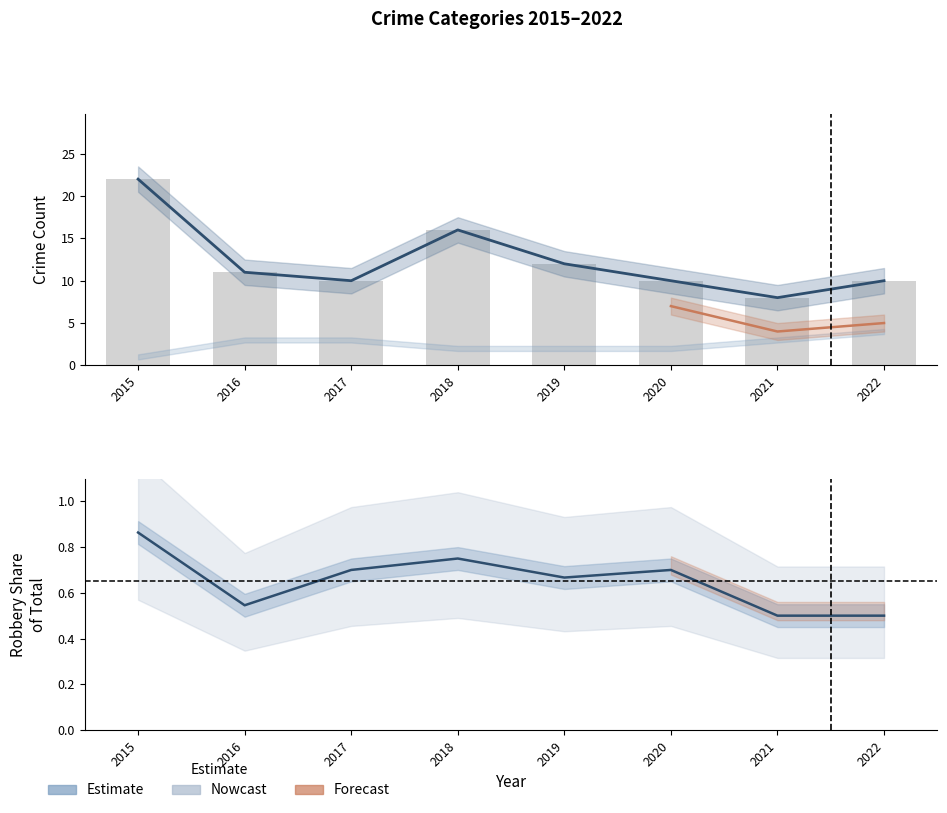

What is the sum of the Total values at 2015 and 2020?

32